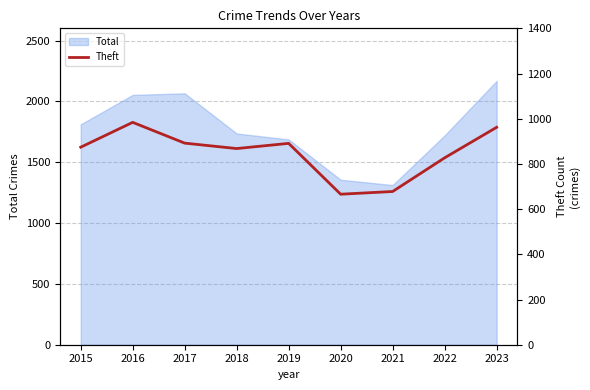

Is it true that the value at 2016 is 984?

True